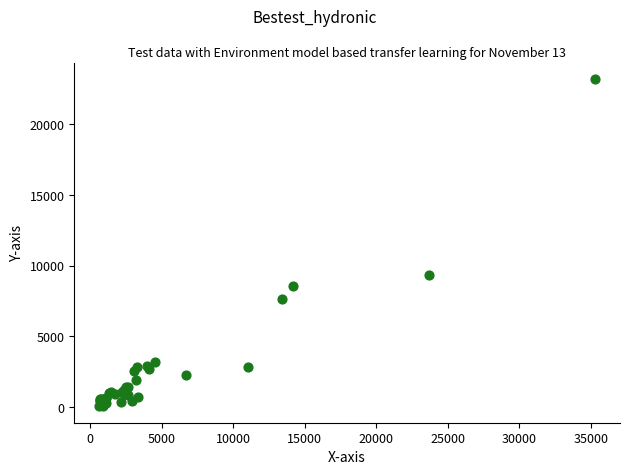

What Y value in the scatter plot is closest to 11639?

9363